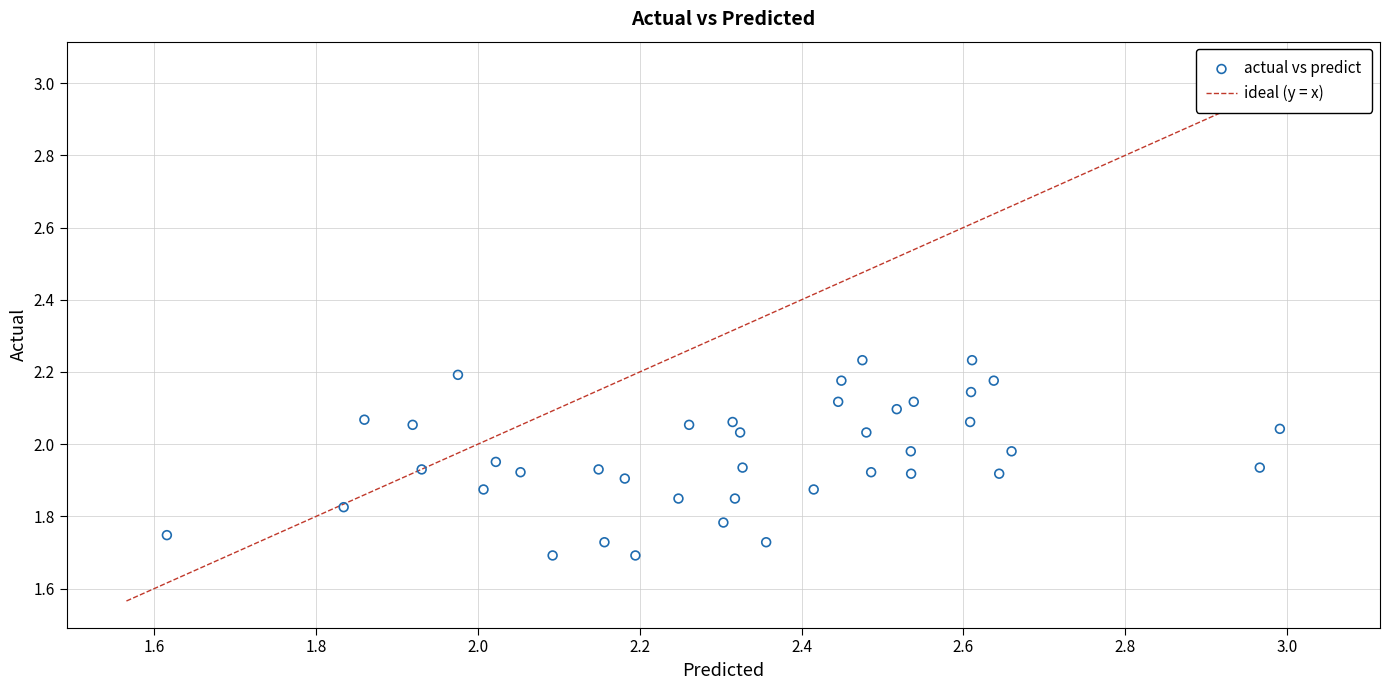

What is the range of Y values (max minus min)?

0.5